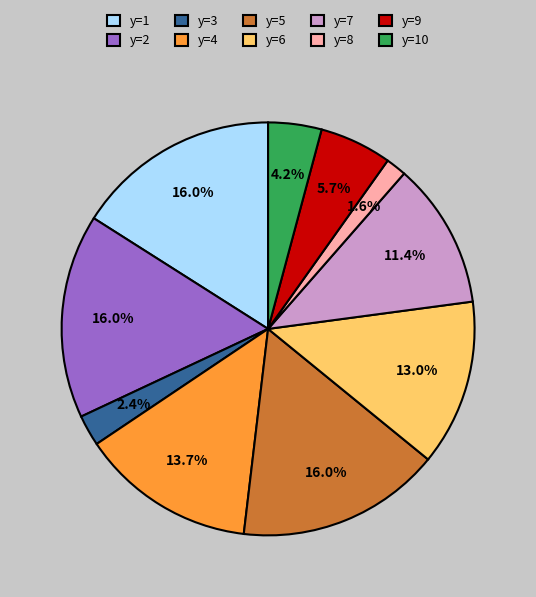

What percentage is the y=3 slice, to the nearest percent?

2%